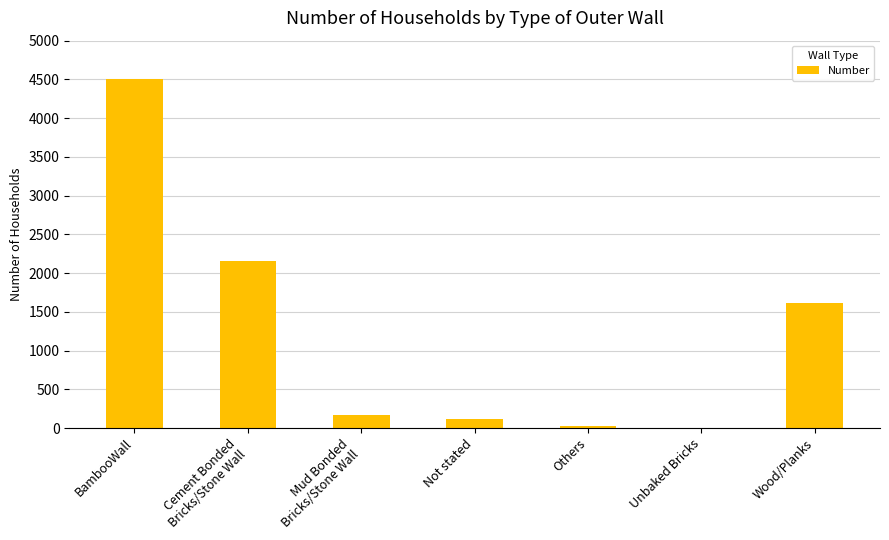

What is the sum of all values?

8601